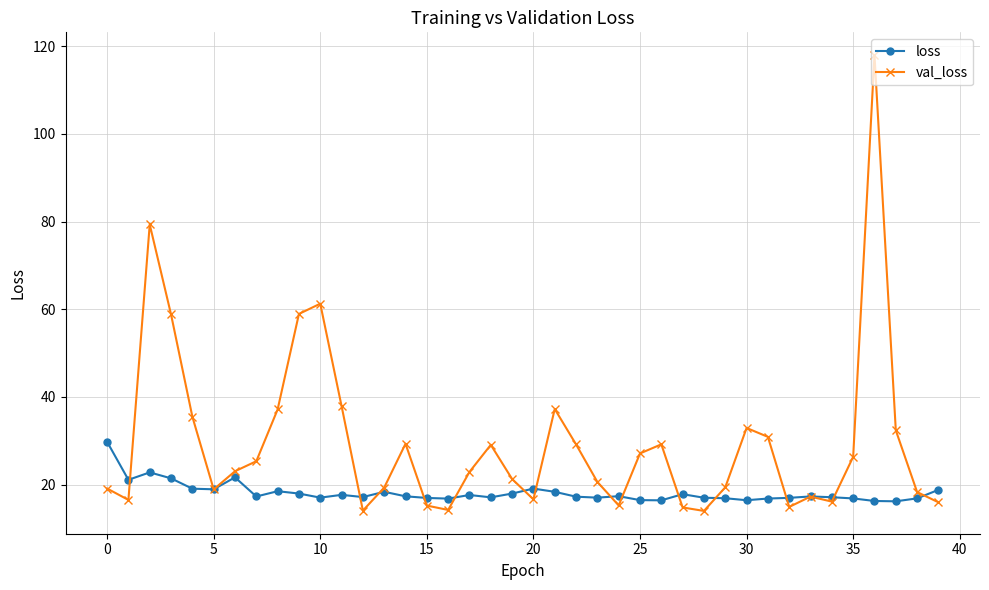

How many times do loss and val_loss cross each other?

16